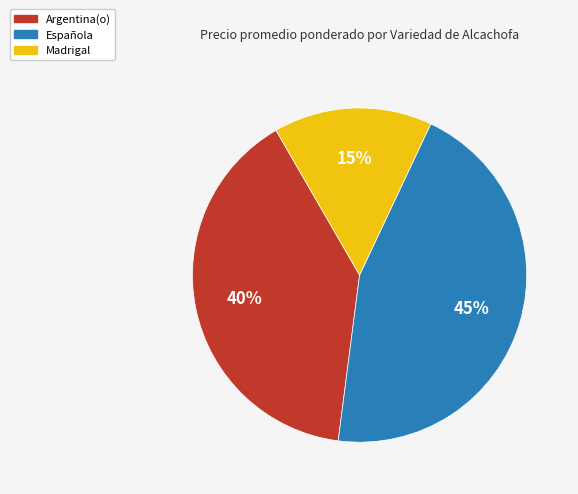

To the nearest percent, what is the average slice percentage?

33%